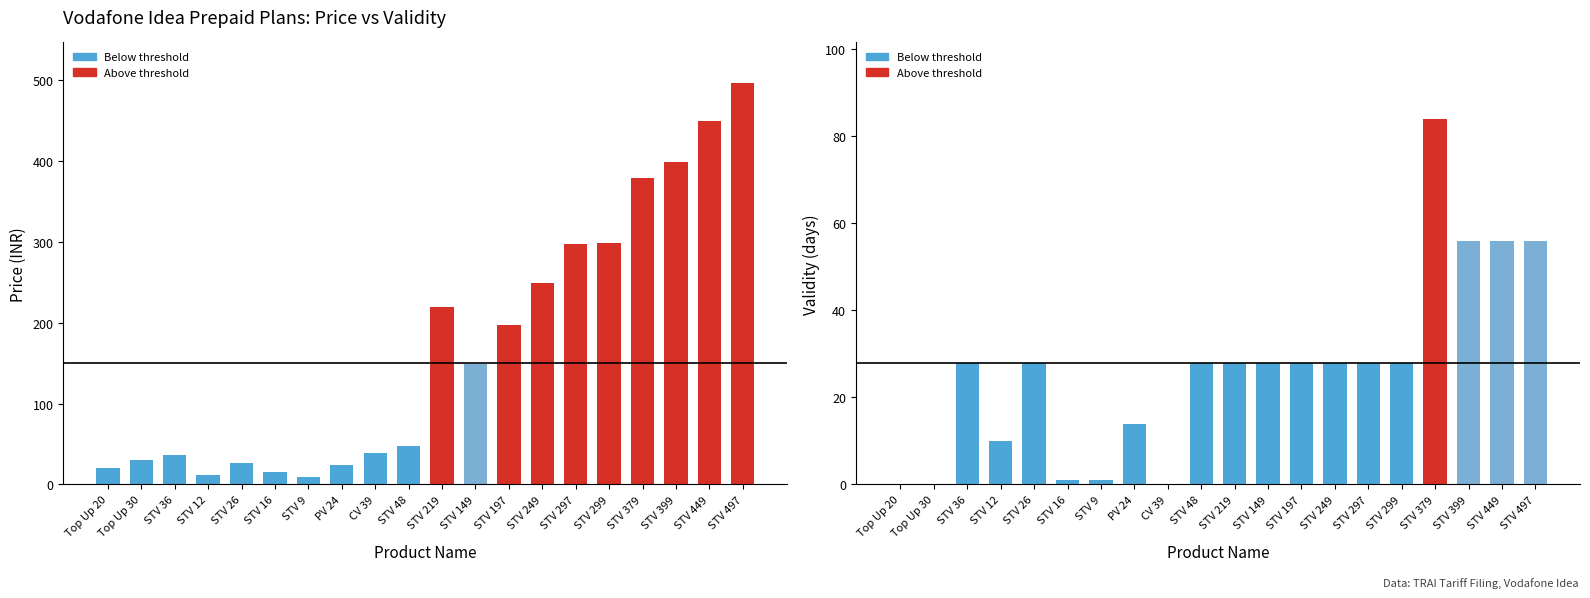

What is the spread (max minus min) of values at STV 219?

191